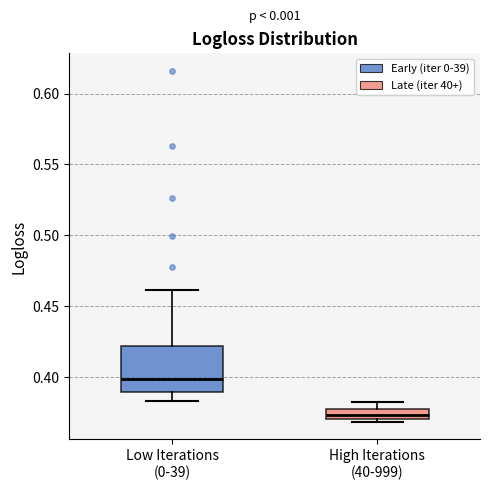

Where does the upper whisker of the box for High Iterations (40-999) end on the y-axis? The values are not printed on the chart, so give them approximately, as read against the axis.

0.380